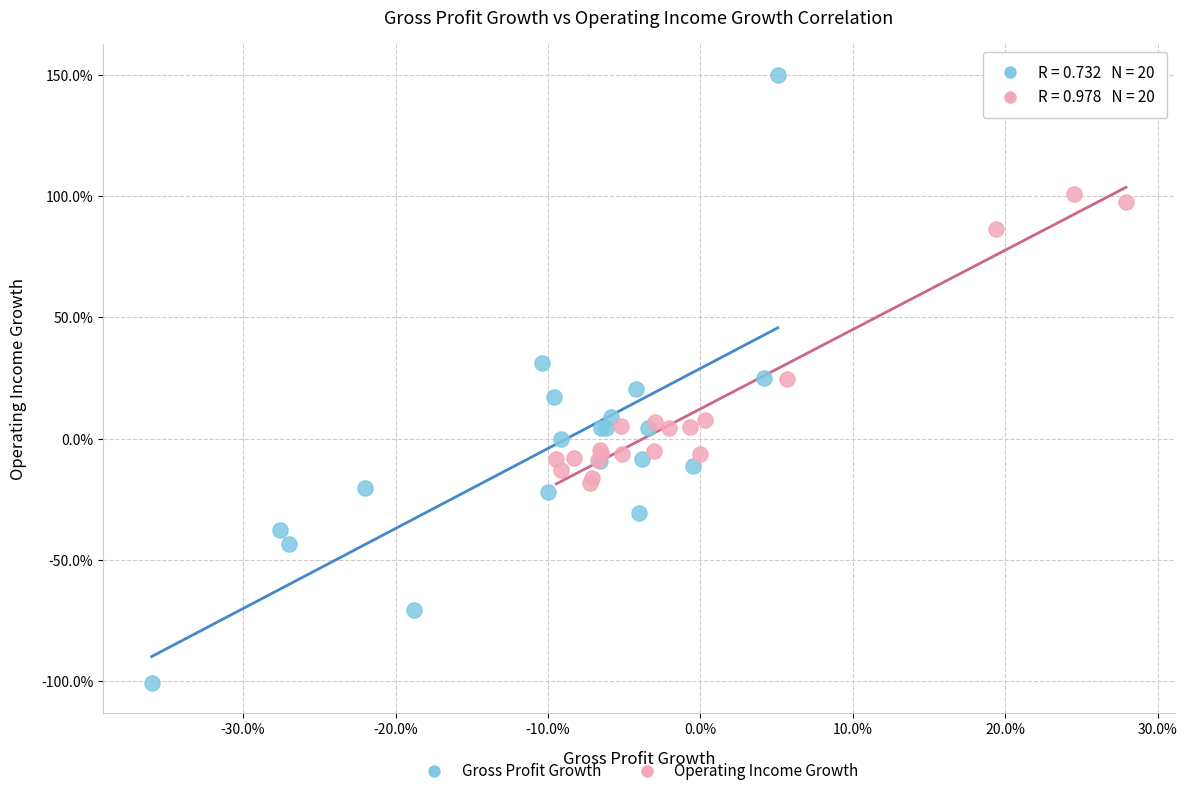

Which series reaches the maximum Y coordinate?

Gross Profit Growth